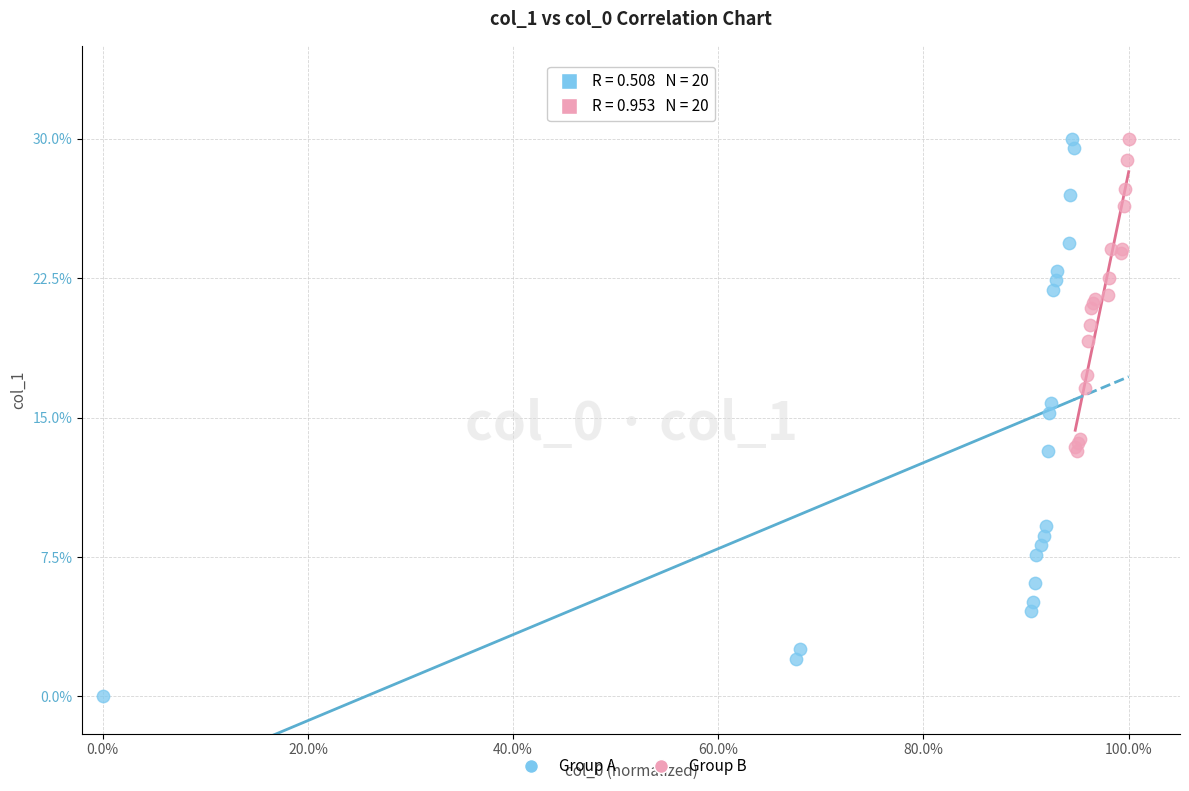

Which series has the largest Y range (max minus min)?

Group A